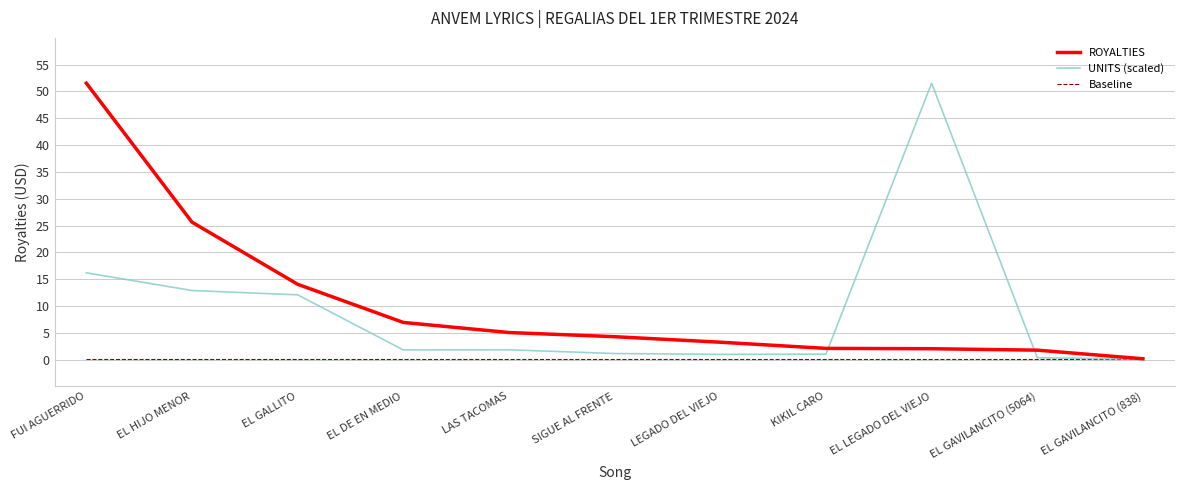

Which category has the highest value in the ROYALTIES series?

FUI AGUERRIDO